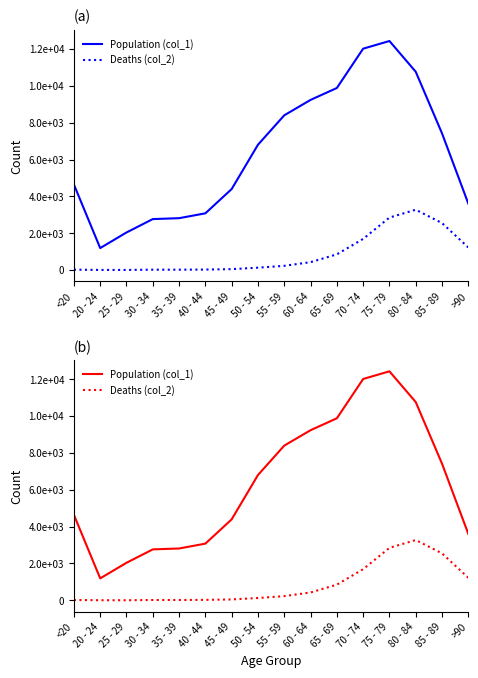

What position from the left is 85 - 89?

15